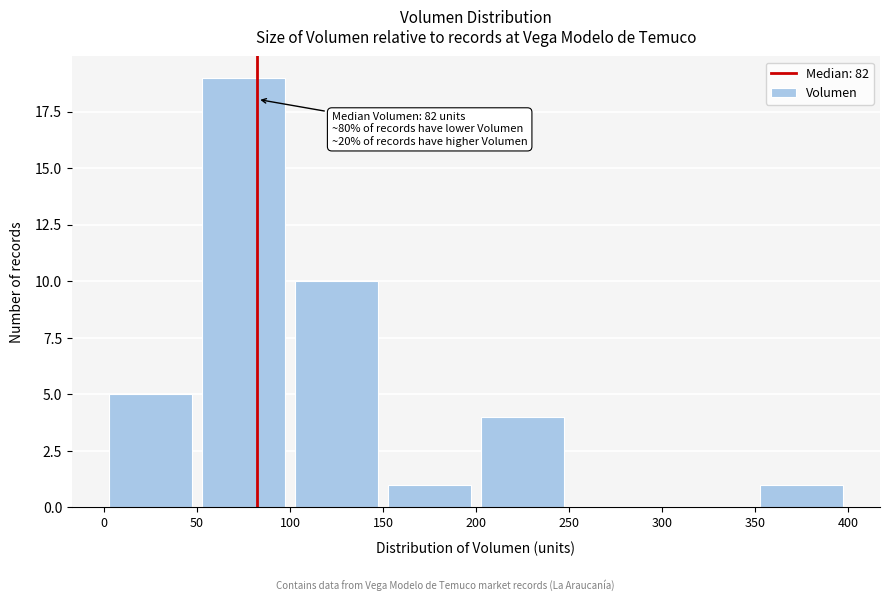

Over which range of the x-axis is the bar tallest?

50 to 100